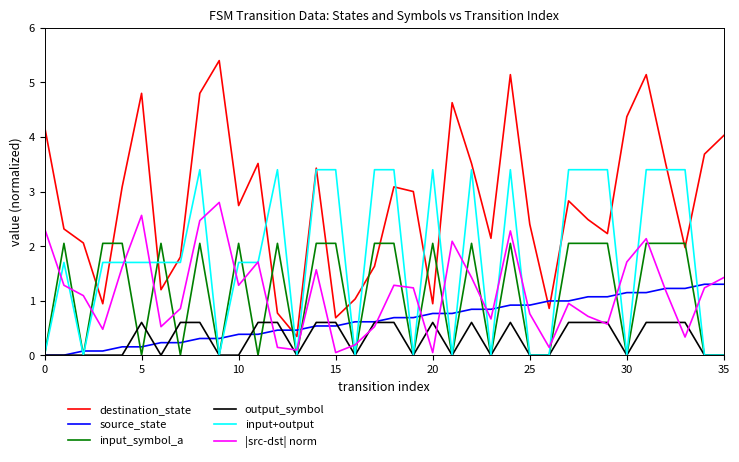

Rank the series by their maximum value, from lowest to highest.

output_symbol, source_state, input_symbol_a, |src-dst| norm, input+output, destination_state